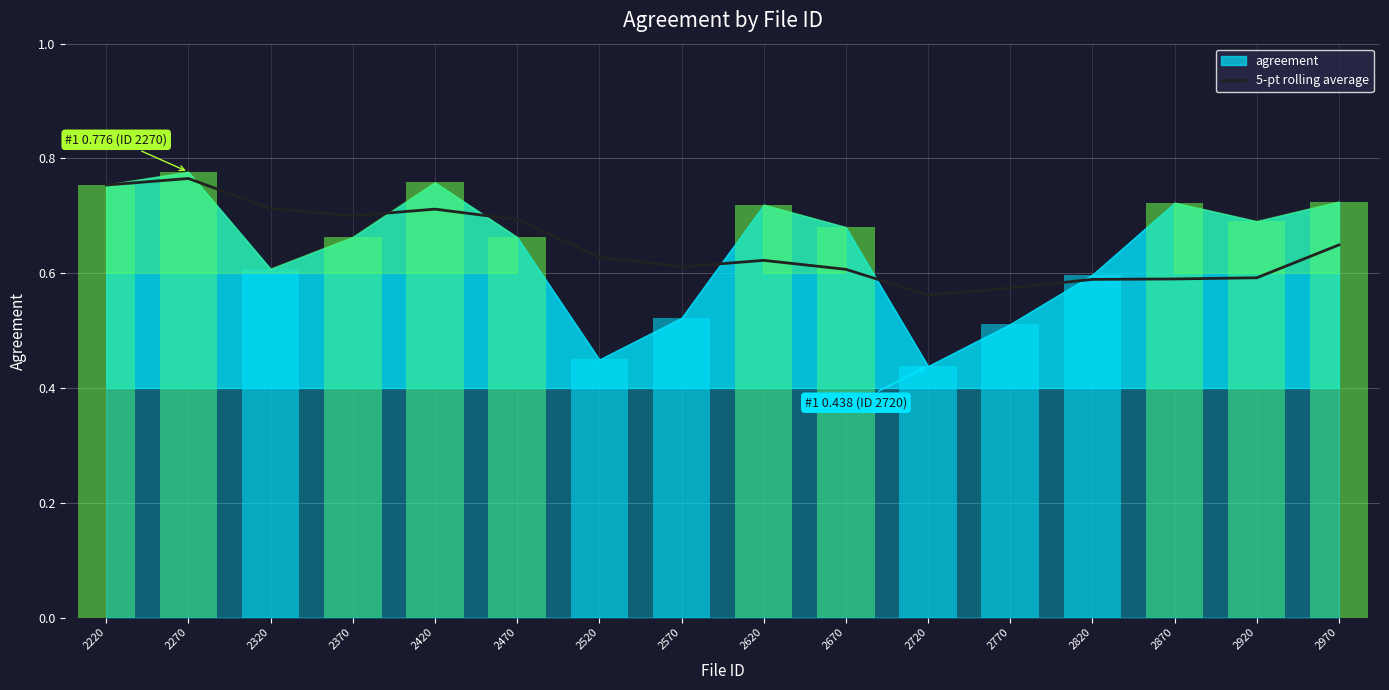

Where is the data nearest to the value 0?

2720